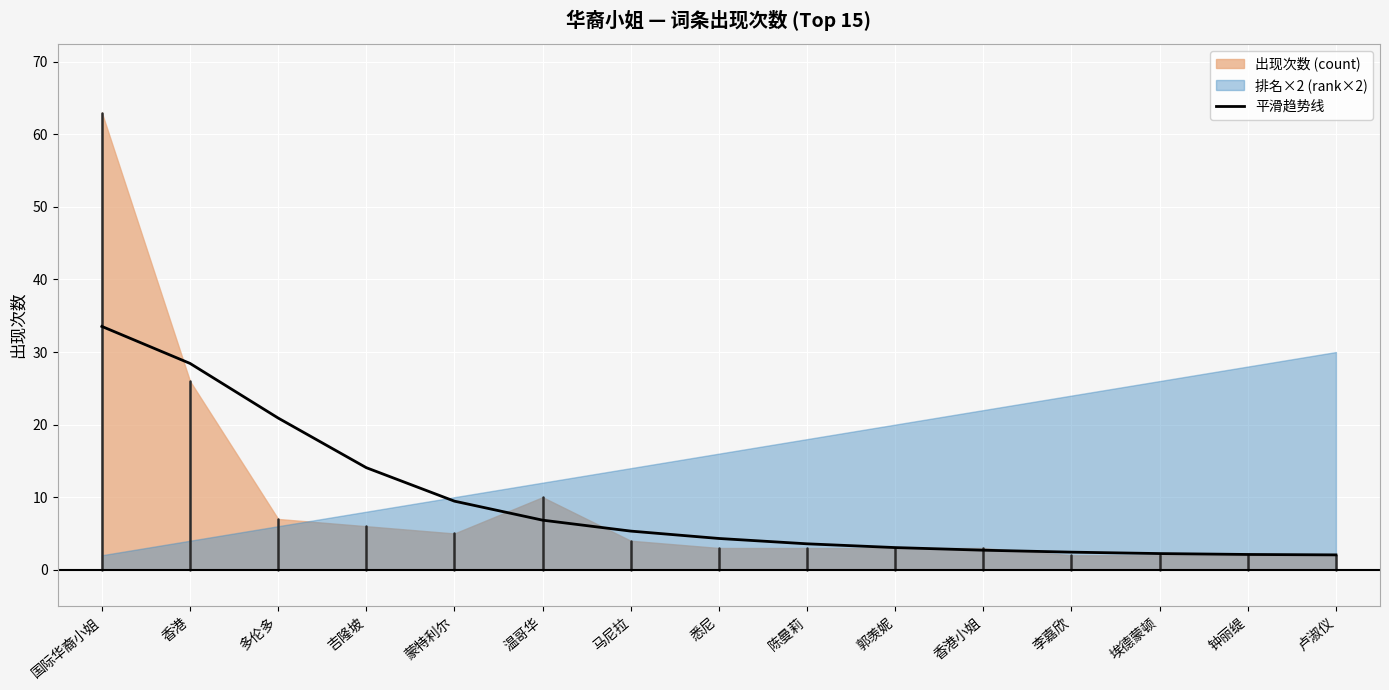

What is the average value?

9.4